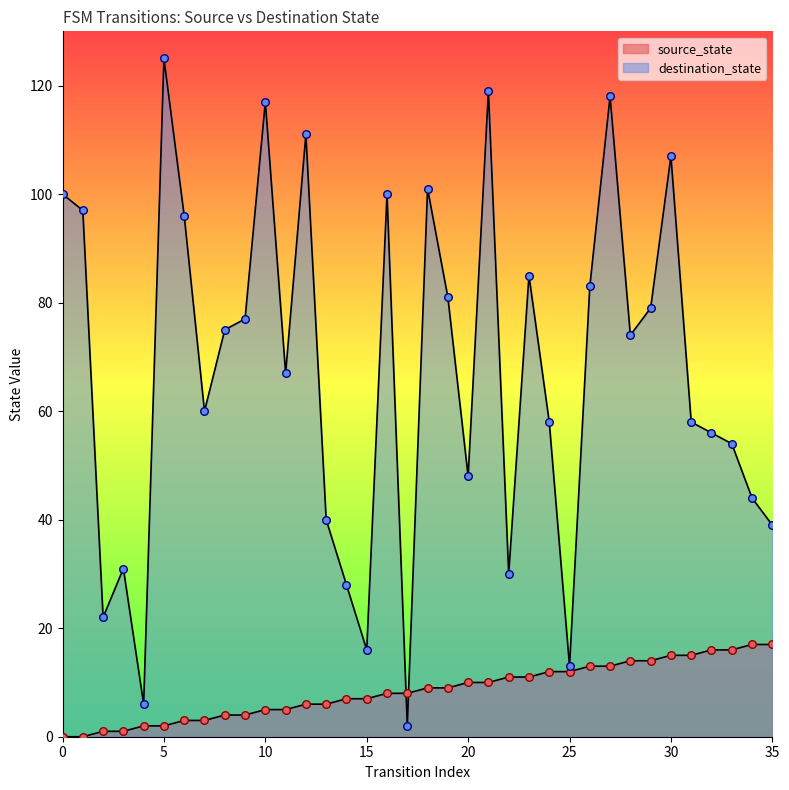

Which series has the widest spread of Y values?

destination_state